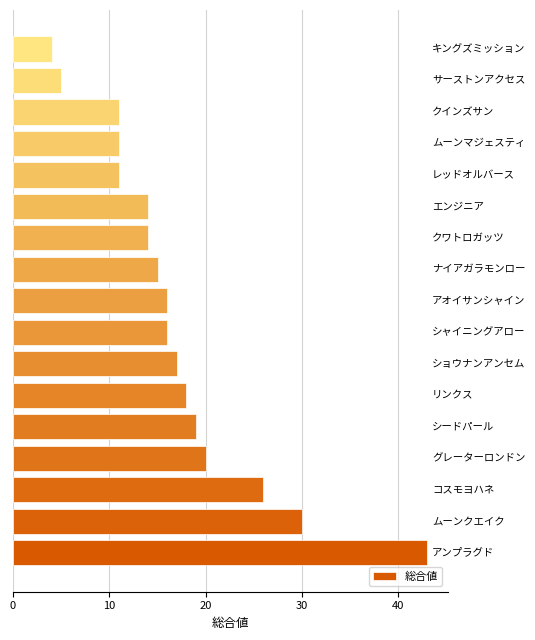

What is the difference between the maximum and second lowest values?

38